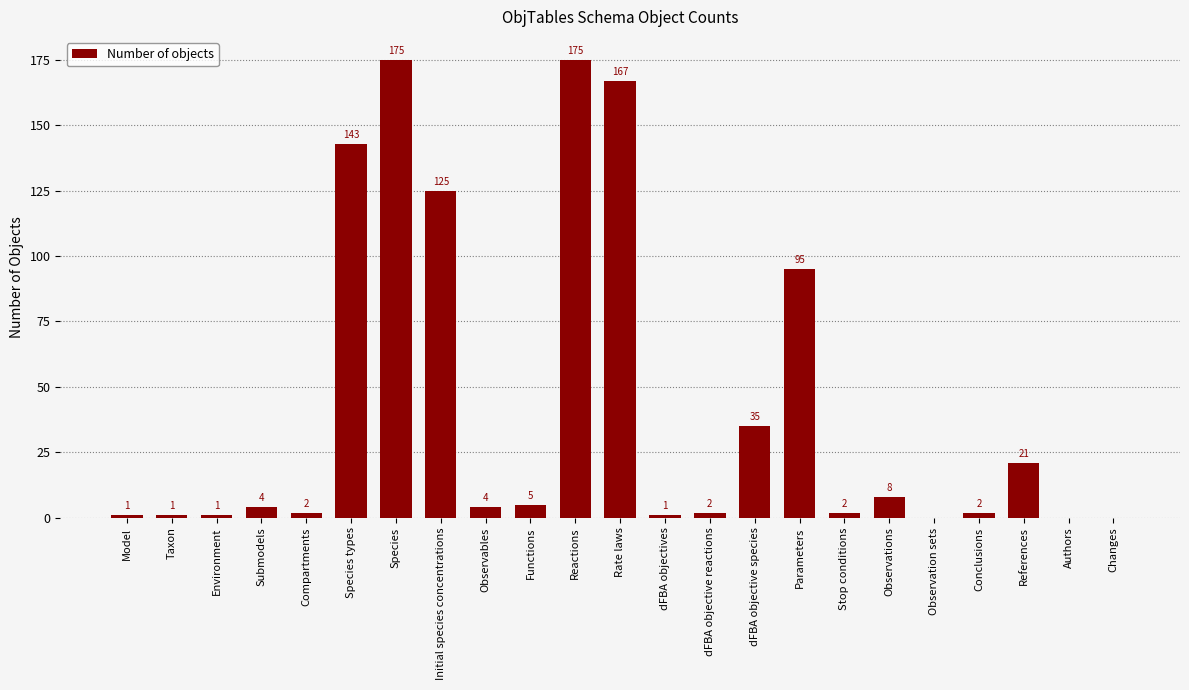

Reading right to left, transcribe all the data shown in this chart.

Changes=0	Authors=0	References=21	Conclusions=2	Observation sets=0	Observations=8	Stop conditions=2	Parameters=95	dFBA objective species=35	dFBA objective reactions=2	dFBA objectives=1	Rate laws=167	Reactions=175	Functions=5	Observables=4	Initial species concentrations=125	Species=175	Species types=143	Compartments=2	Submodels=4	Environment=1	Taxon=1	Model=1